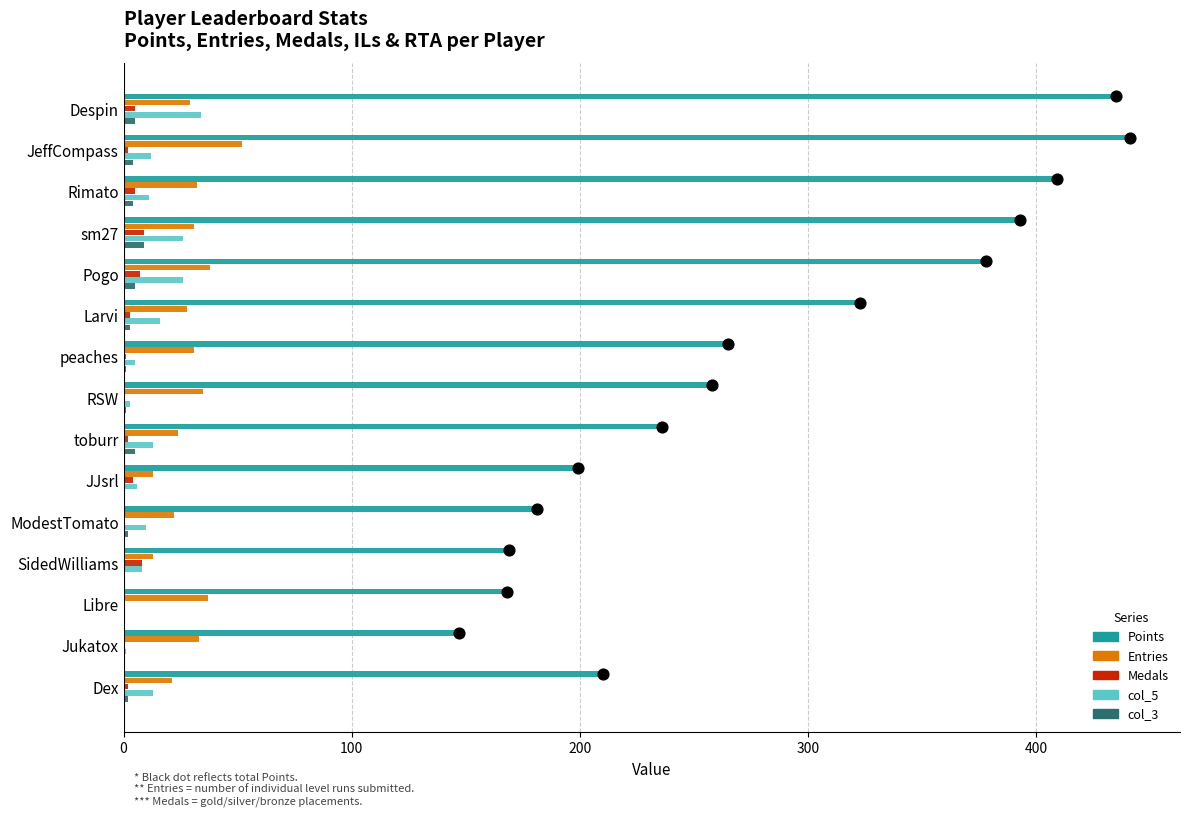

Which series contains the lowest Y value?

Medals